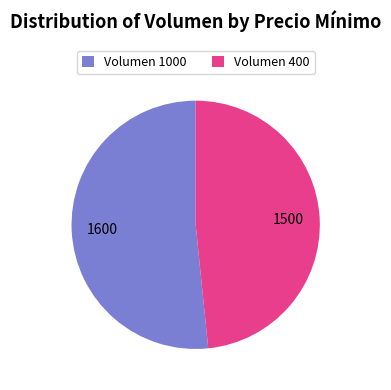

Is the sum of Volumen 1000 and Volumen 400 greater than half?

Yes